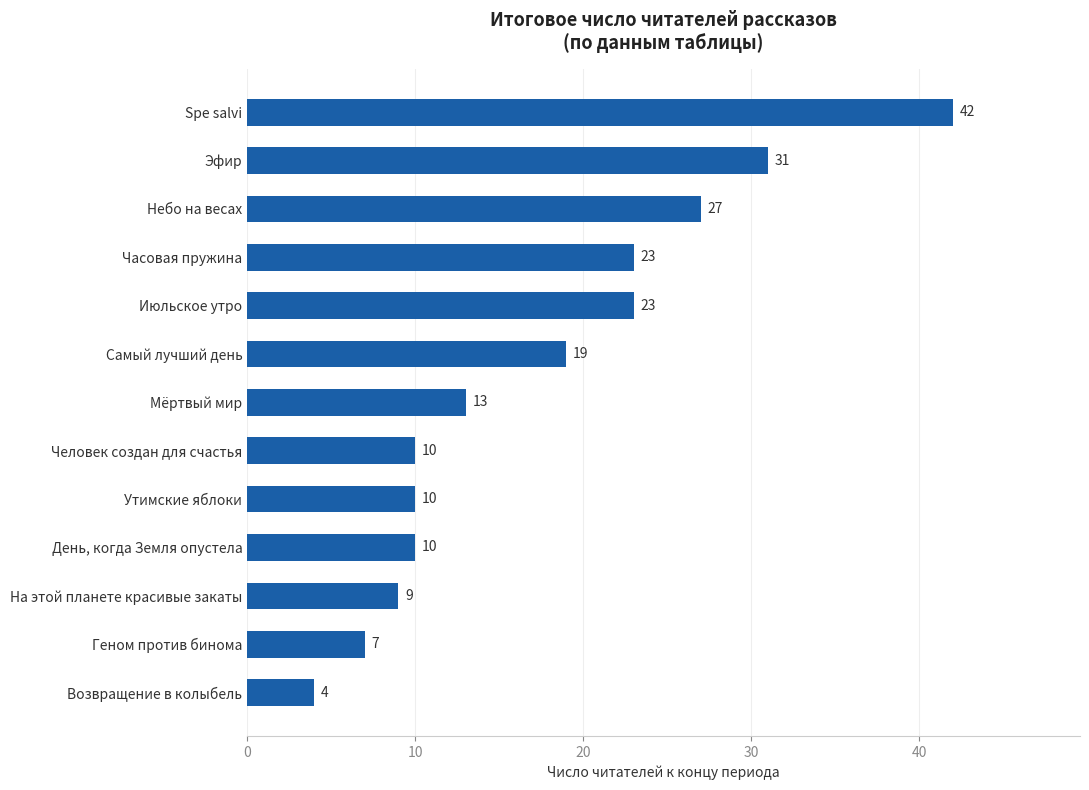

Which category has the lowest value across all series?

Возвращение в колыбель